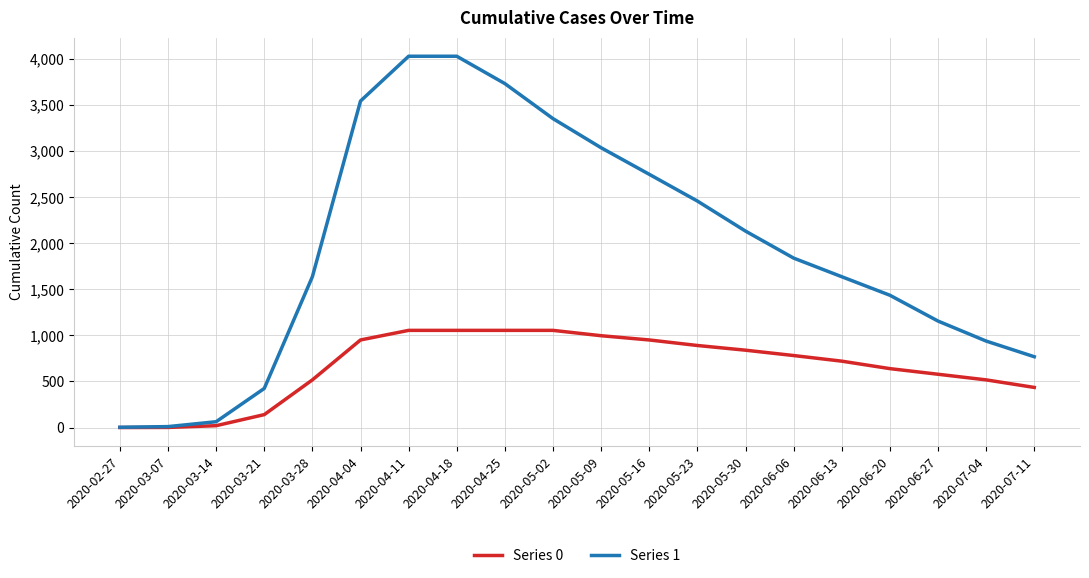

Is it true that Series 0 equals 720 at 2020-06-13?

True